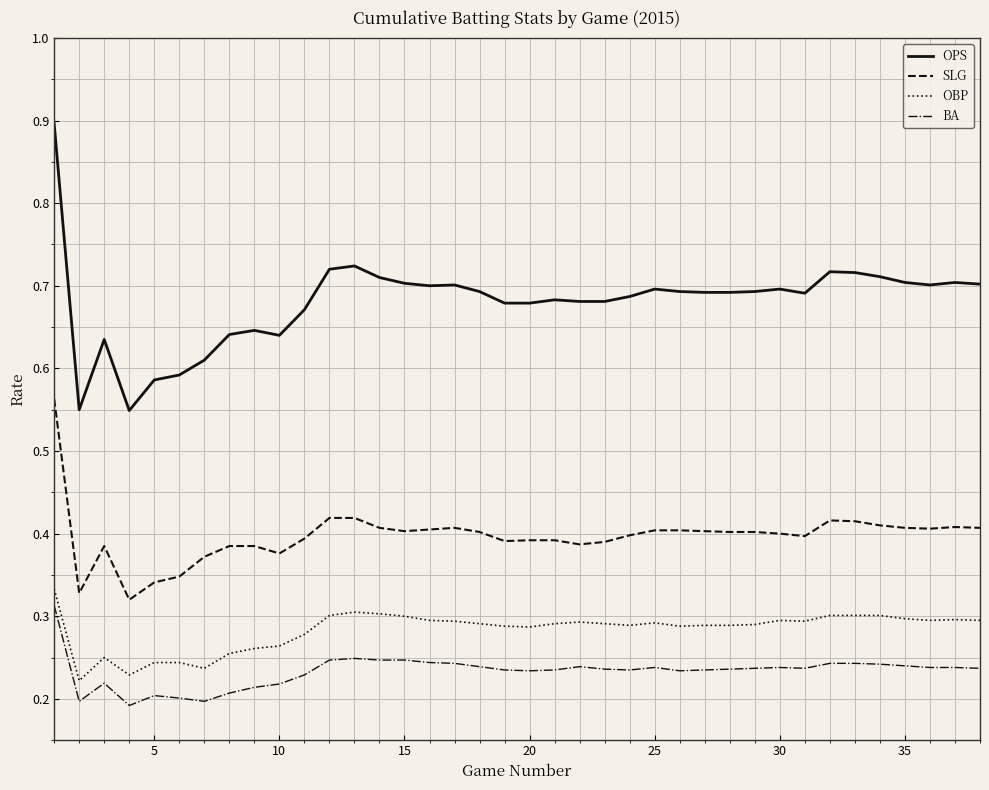

Which series has the largest range (max minus min)?

OPS